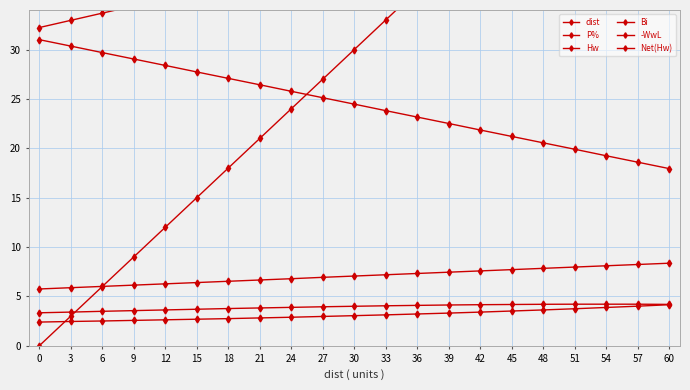

At which label does Net(Hw) first exceed 4?

30